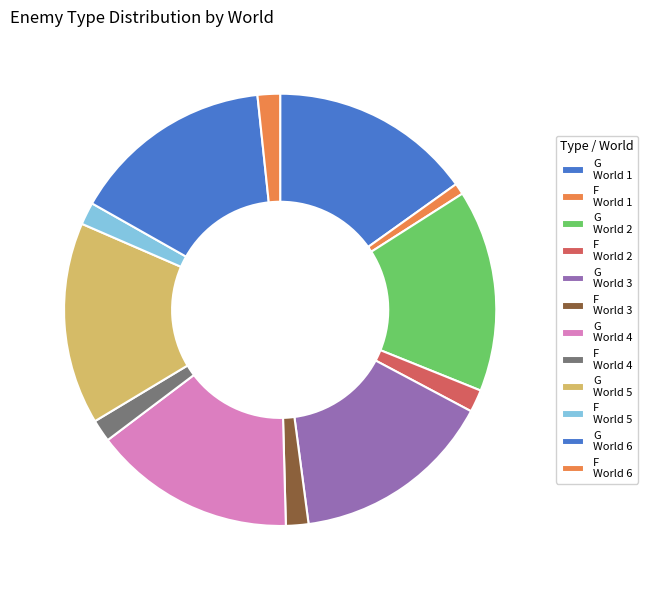

Is there any slice that represents more than half of the pie?

No